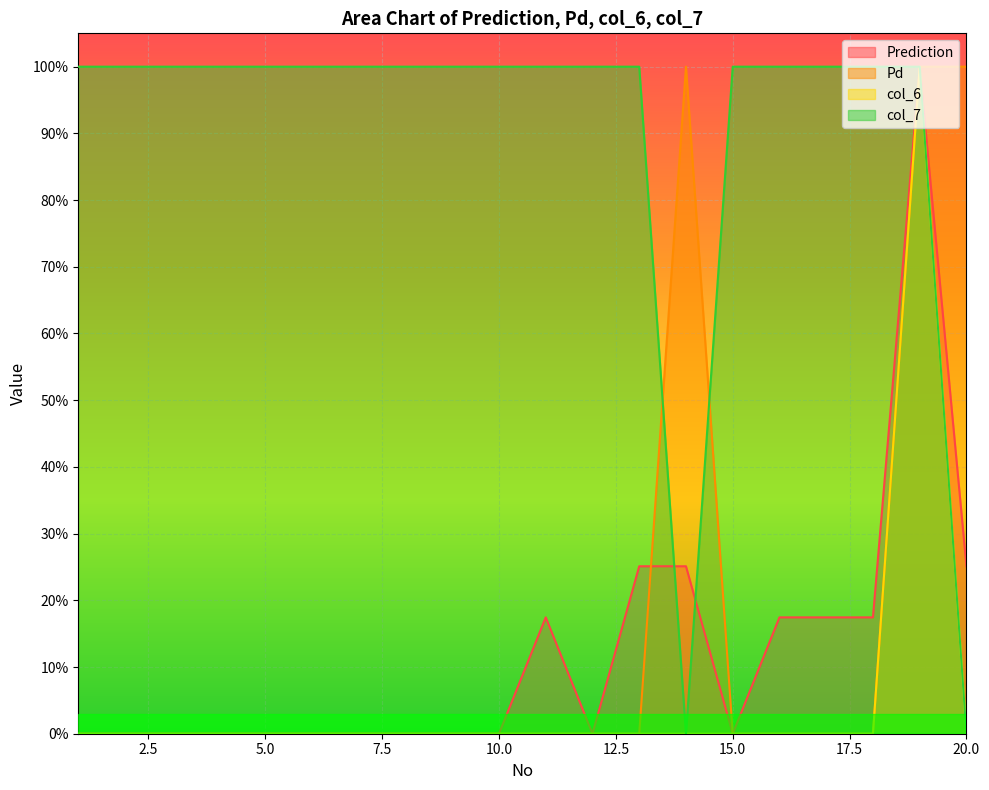

What is the highest value of the Pd series?

1.0